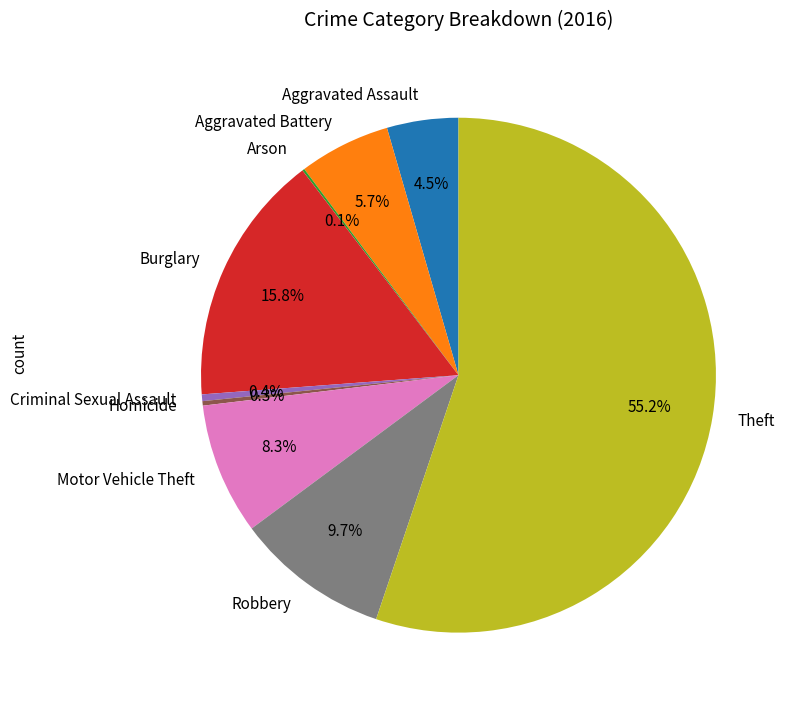

Is it true that Robbery is 10% of the pie?

True